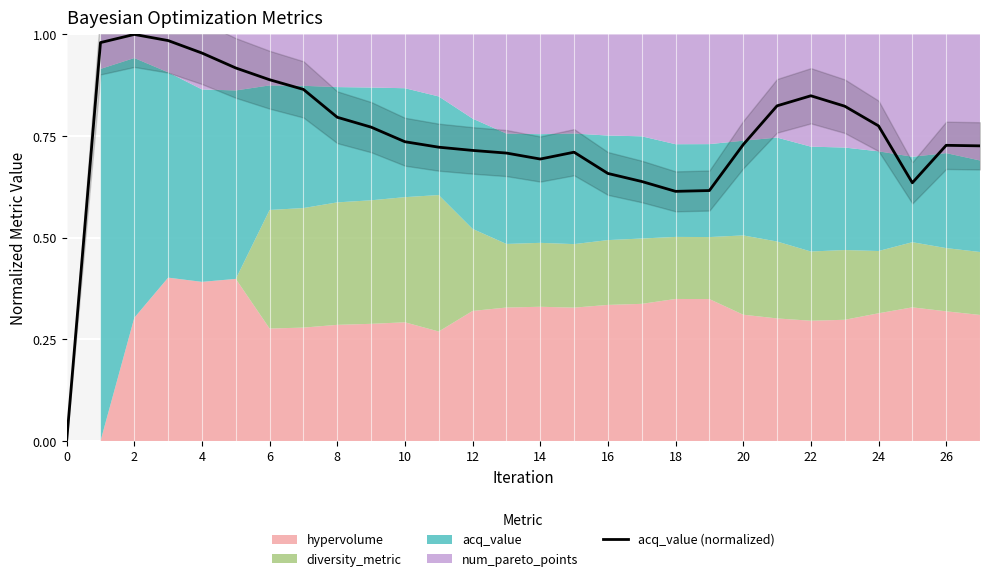

Is it true that acq_value (normalized) equals 0.7 at 14?

True